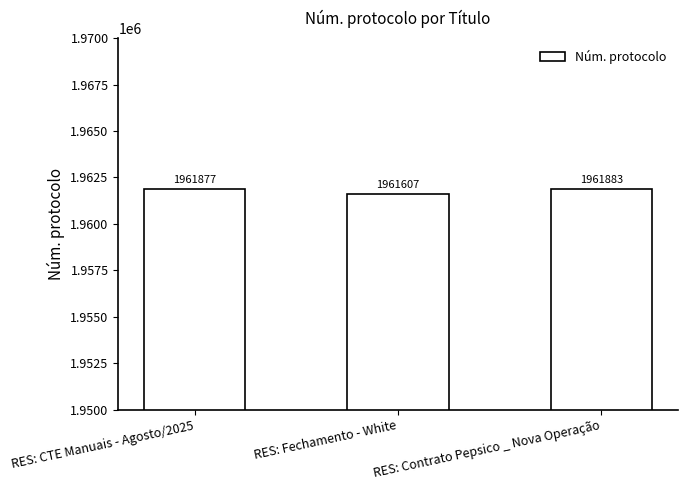

At which category does the chart reach its minimum across all series?

RES: Fechamento - White